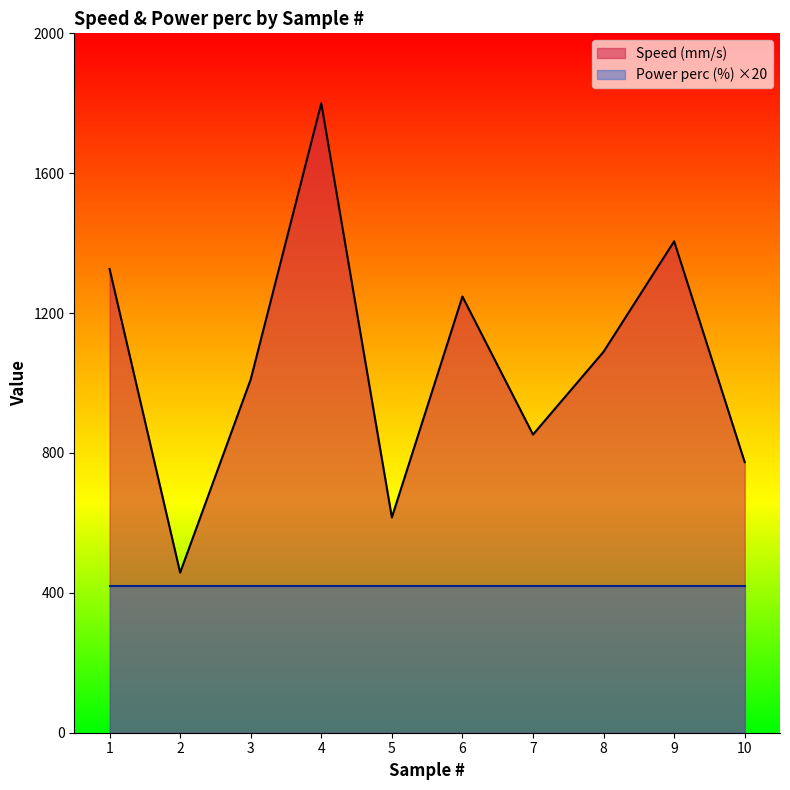

What is the value of the Speed (mm/s) point at the 7th from the left?

852.6